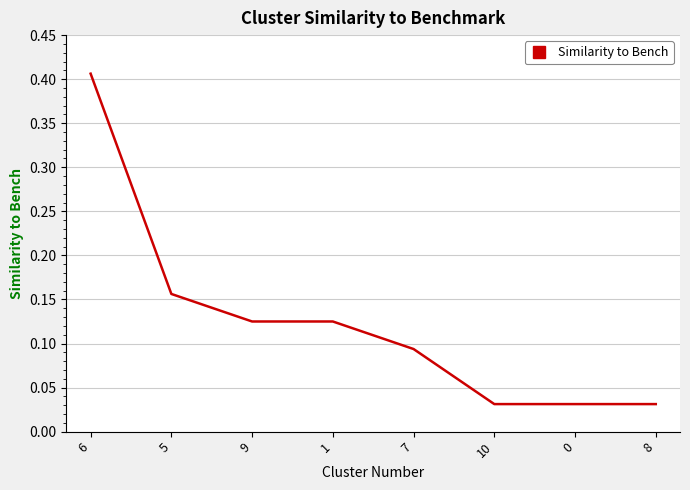

Which category has the highest value across all series?

6